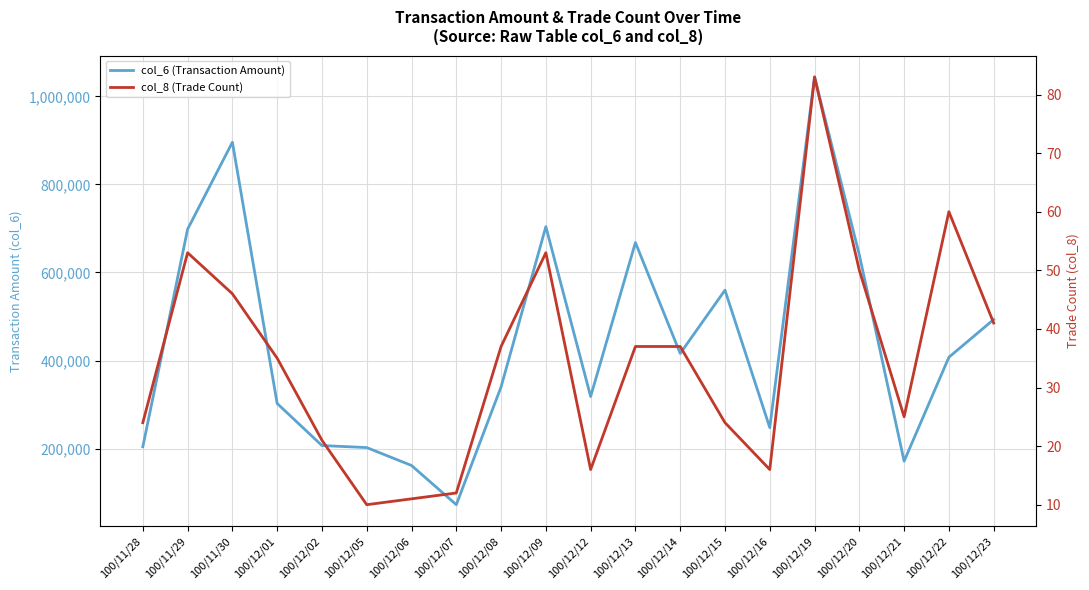

True or false: col_6 (Transaction Amount) and col_8 (Trade Count) cross at least once.

False